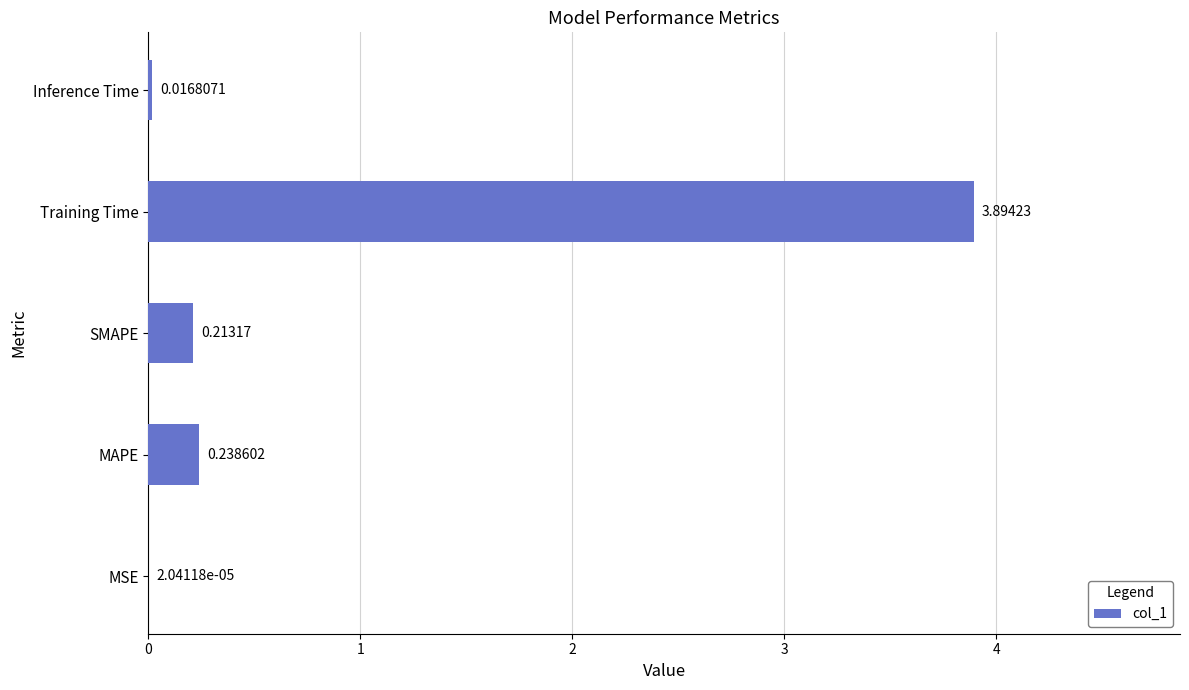

Which category has the highest value across all series?

Training Time